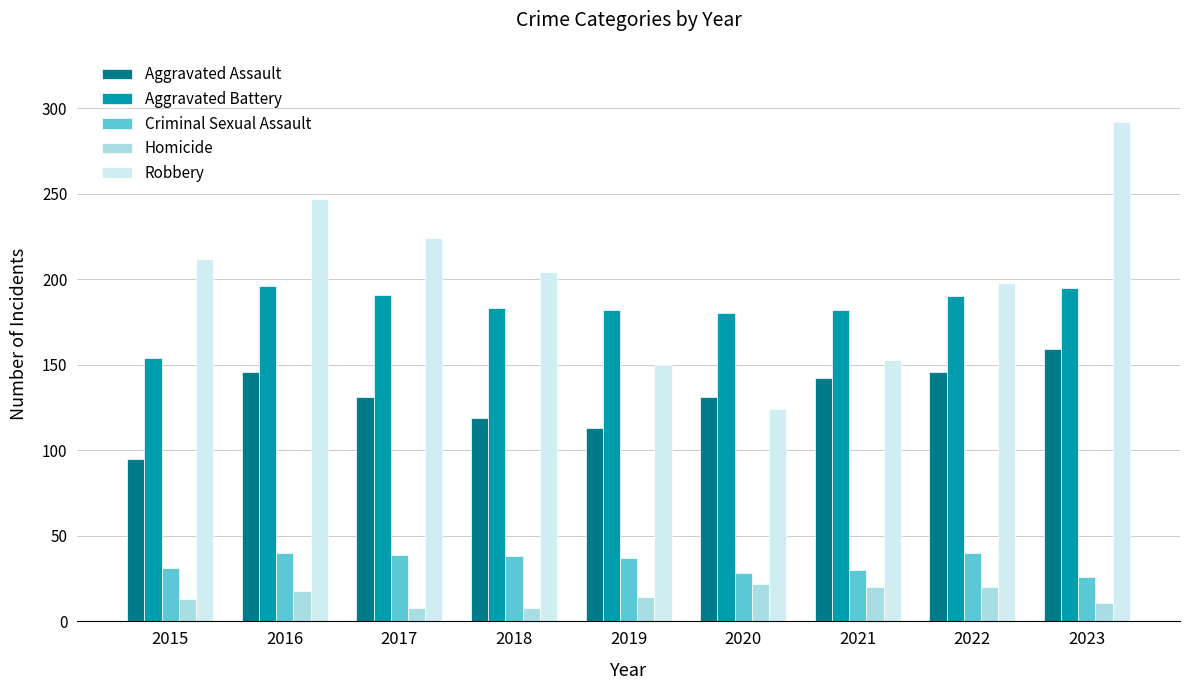

What is the value of the Aggravated Assault bar at the 5th from the left?

113